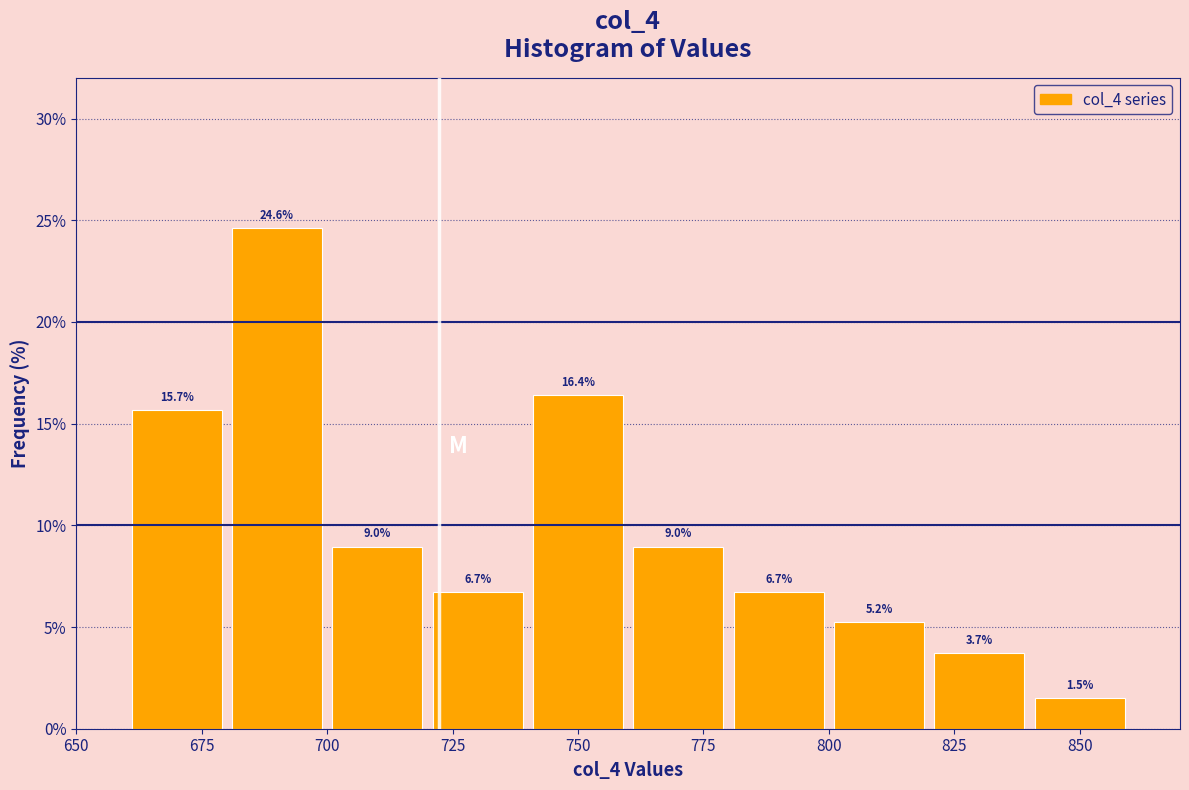

Reading left to right, list every bar in this chart as the range it spans on the x-axis followed by its height.

660 to 680: 15.7
680 to 700: 24.6
700 to 720: 9.0
720 to 740: 6.7
740 to 760: 16.4
760 to 780: 9.0
780 to 800: 6.7
800 to 820: 5.2
820 to 840: 3.7
840 to 860: 1.5